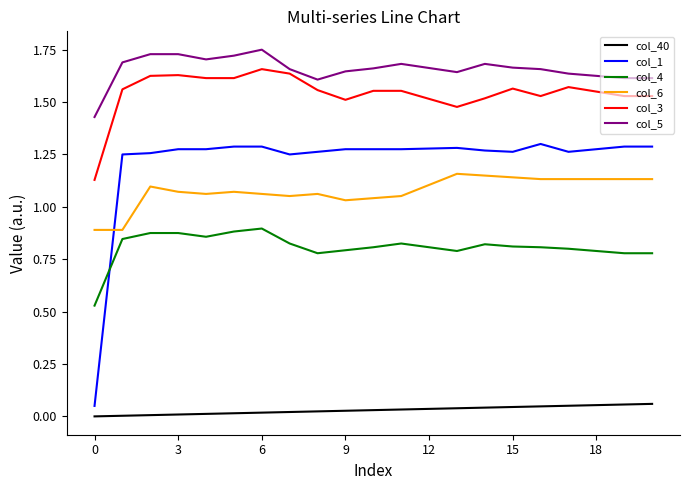

True or false: col_3 and col_4 cross at least once.

False